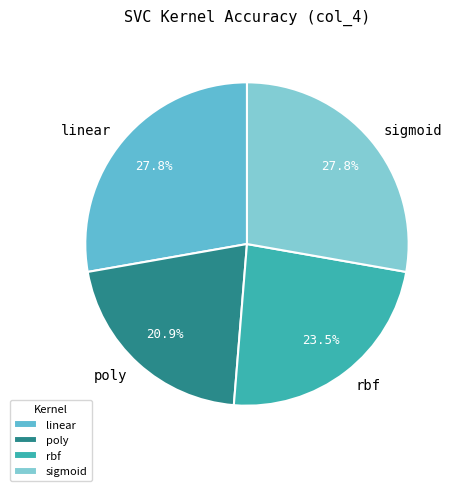

What is the smallest slice in the pie chart?

poly